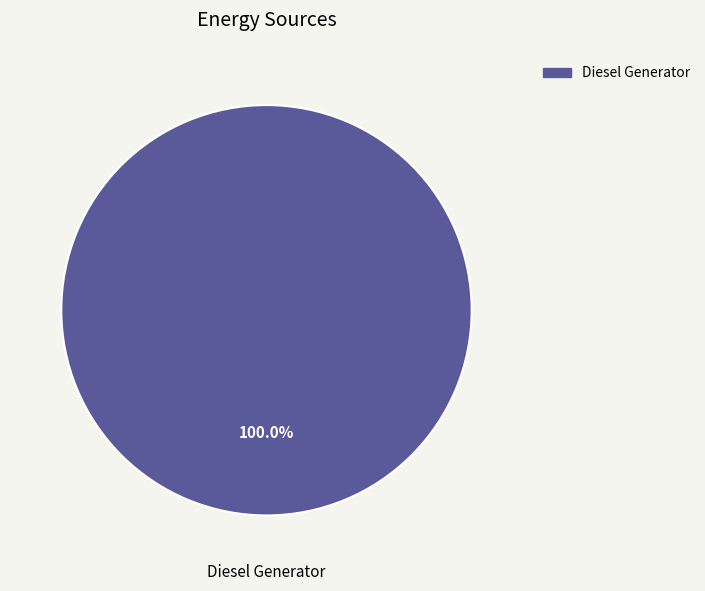

Is Diesel Generator the majority of the pie?

Yes